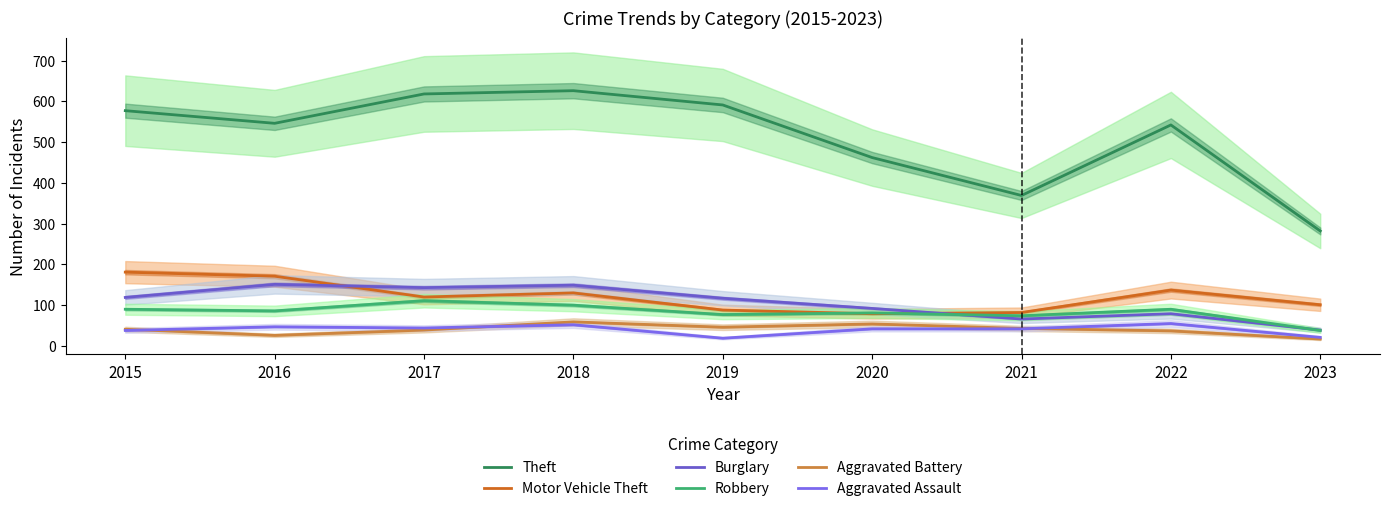

How many intersections are there between Motor Vehicle Theft and Robbery?

2